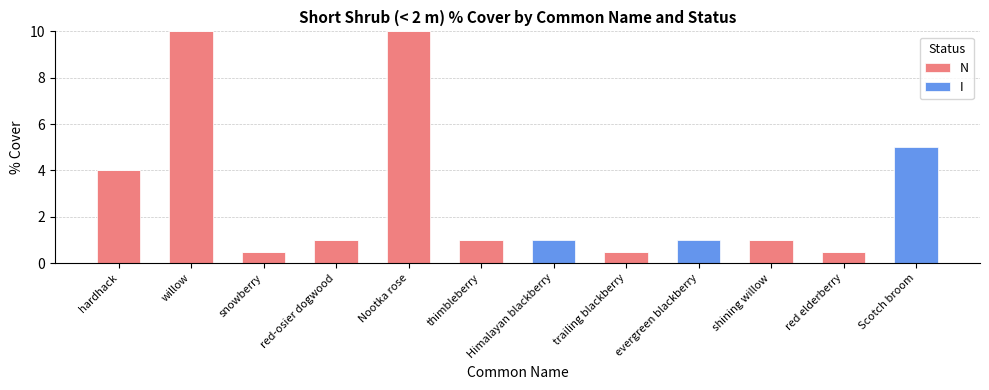

What is the maximum value for N?

10.0